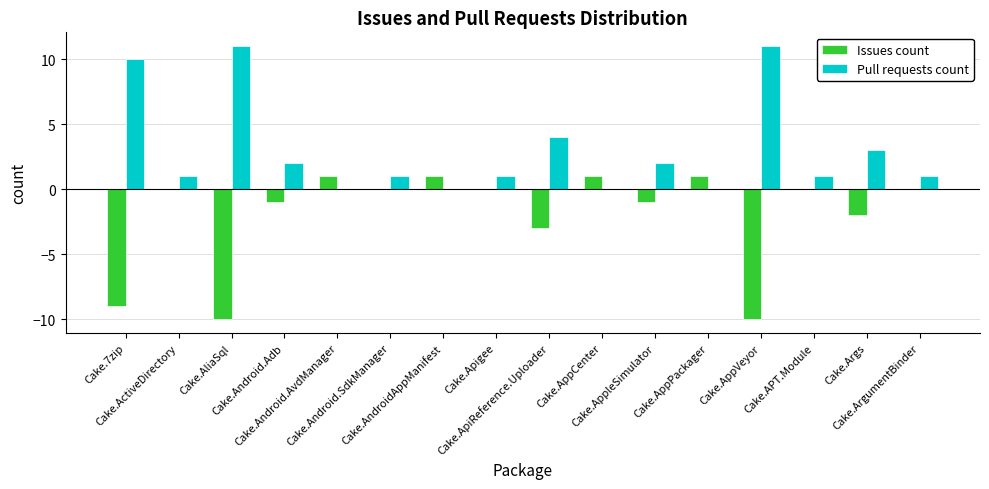

Which series has the largest total across all categories?

Pull requests count